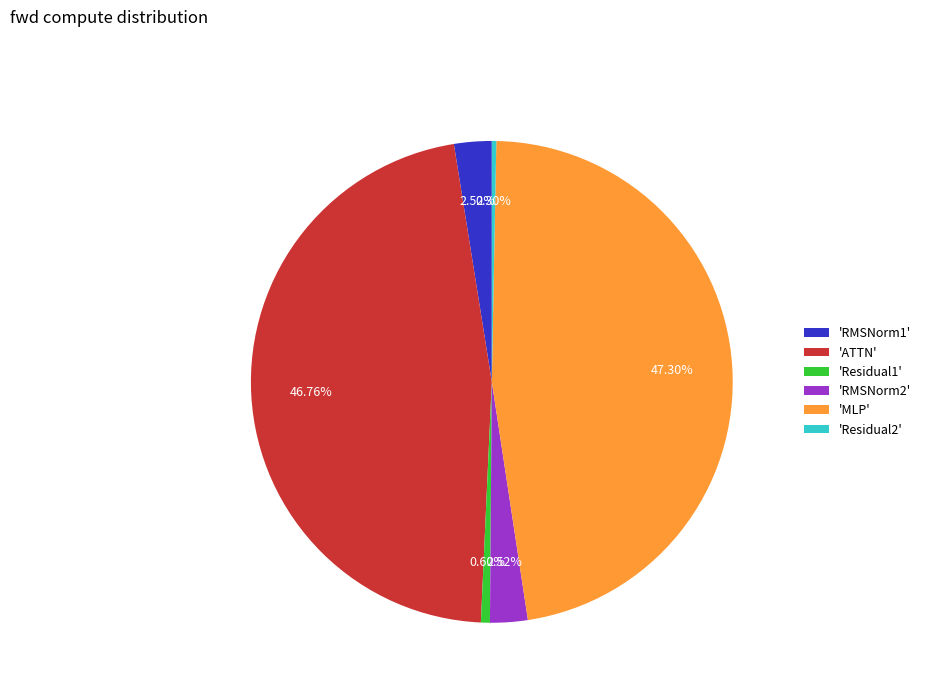

What is the largest slice in the pie chart?

'MLP'